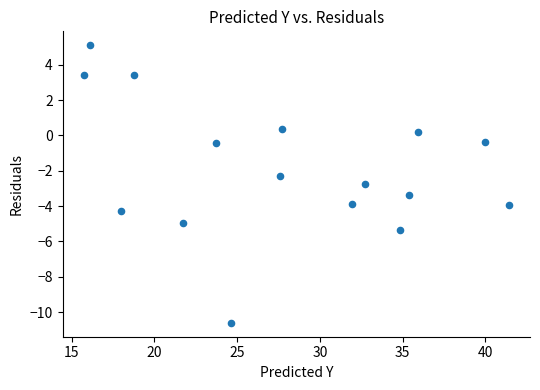

What is the range of X values (max minus min)?

25.7